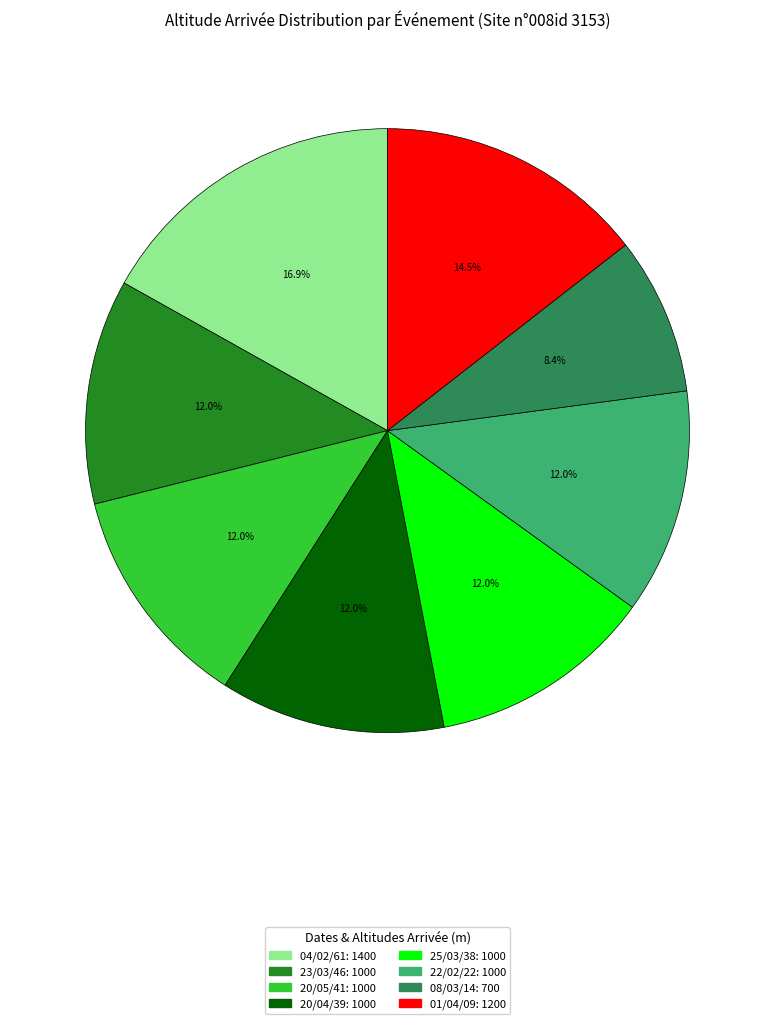

Does any single category account for the majority?

No